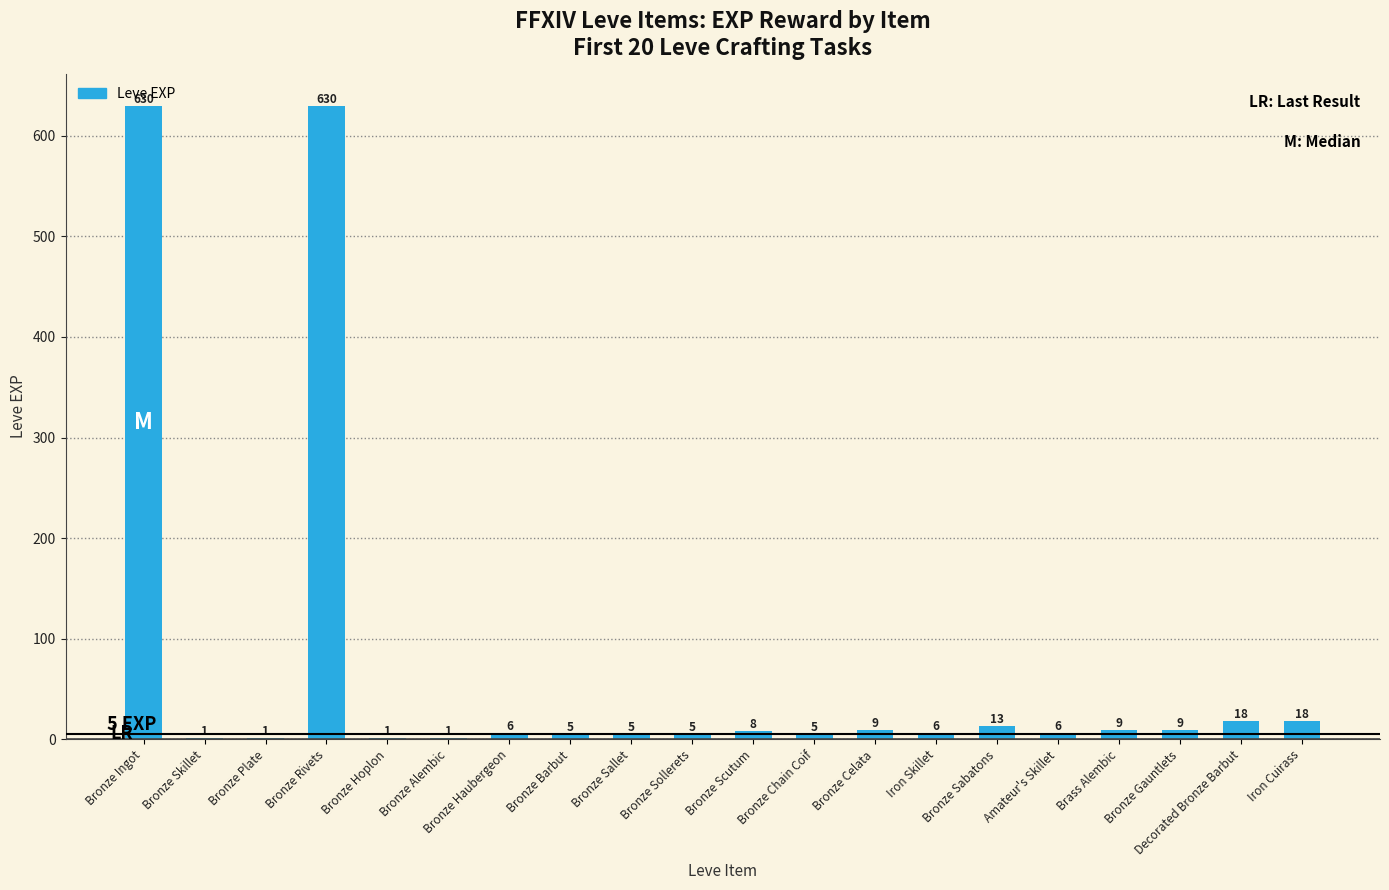

Where does the data first go above 6?

Bronze Ingot